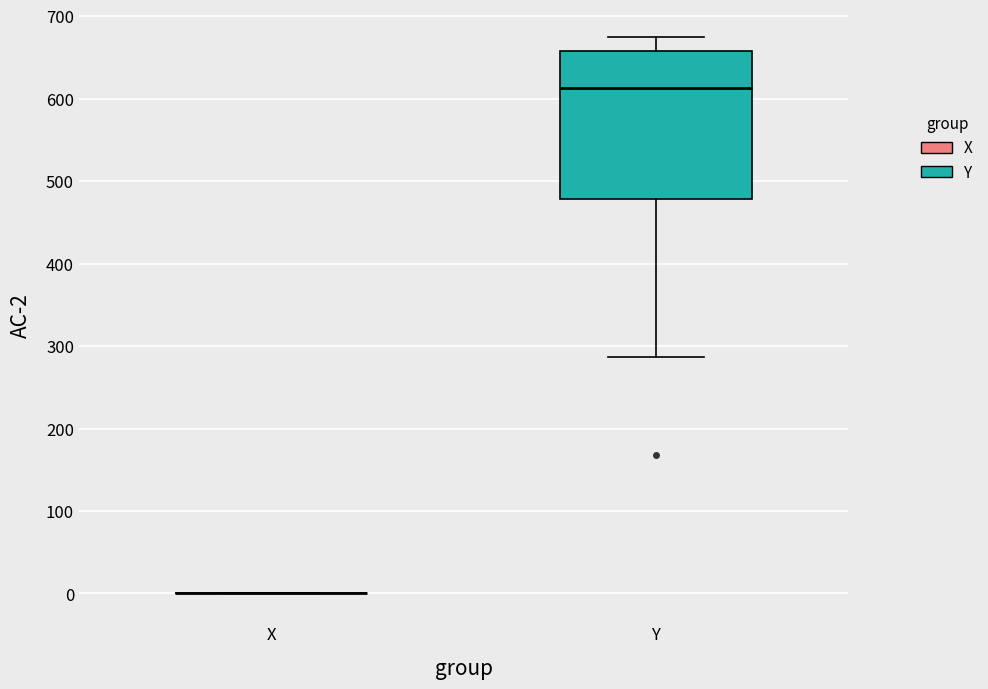

Reading left to right, transcribe this box plot: for each box, give where its median line is, the range the box spans, and where its two whiskers end, as read against the y-axis. The values are not printed on the chart, so give them approximately, as read against the axis.

X: box collapsed to a line at 0, whiskers 0 to 0
Y: median 610, box 480 to 660, whiskers 290 to 670